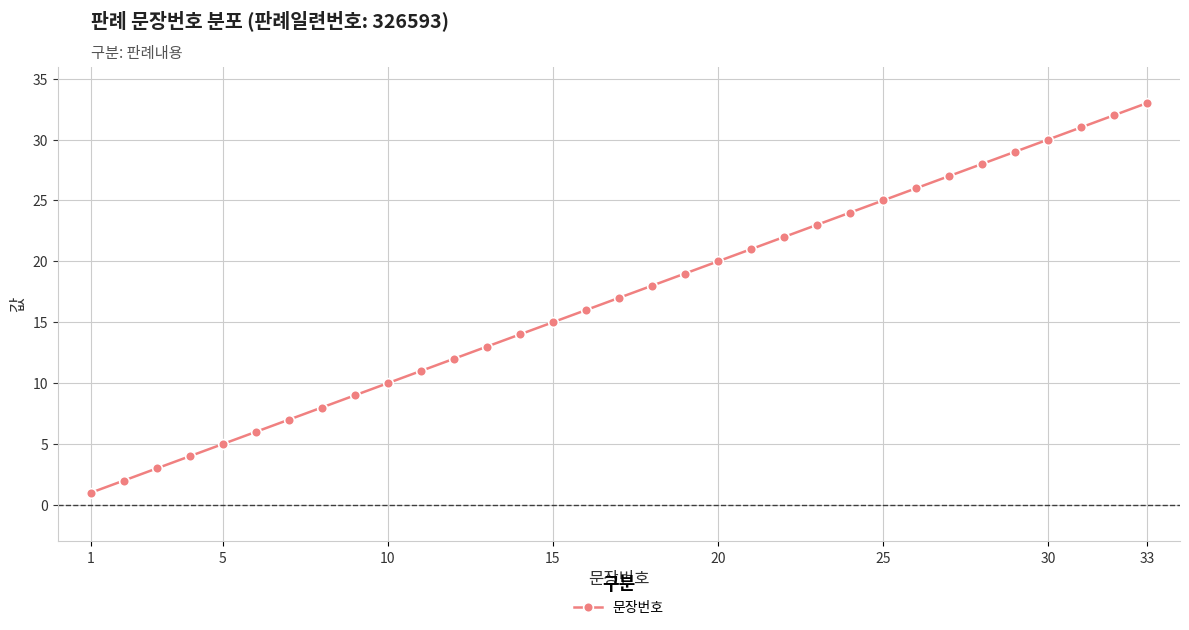

What is the greatest value displayed?

33